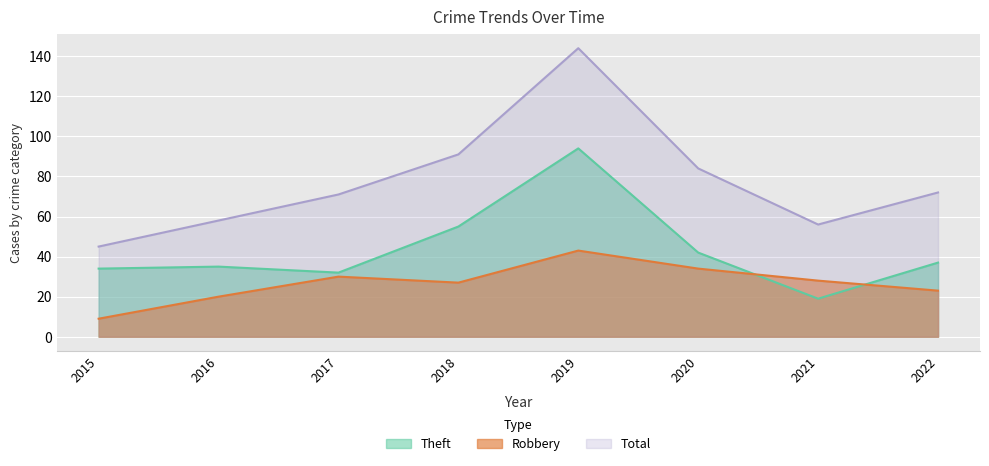

How many interior local valleys does the Theft series have?

2